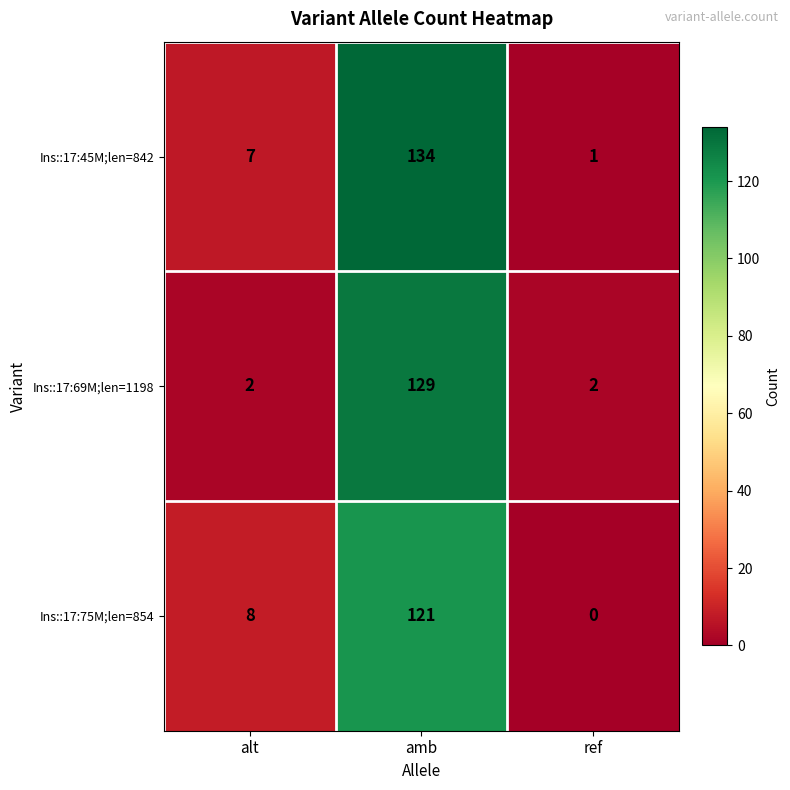

How many series are shown in this chart?

3